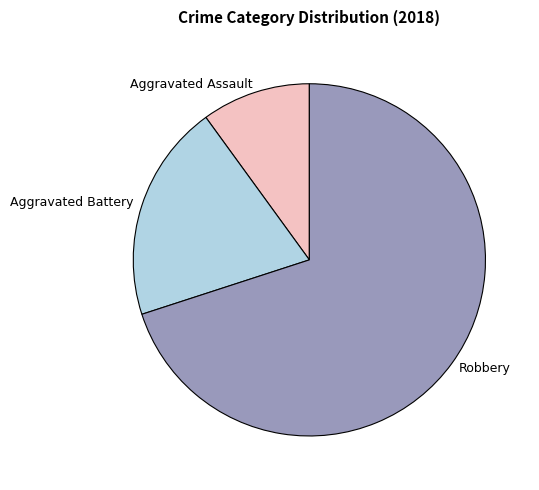

Is it true that Aggravated Assault is 24% of the pie?

False